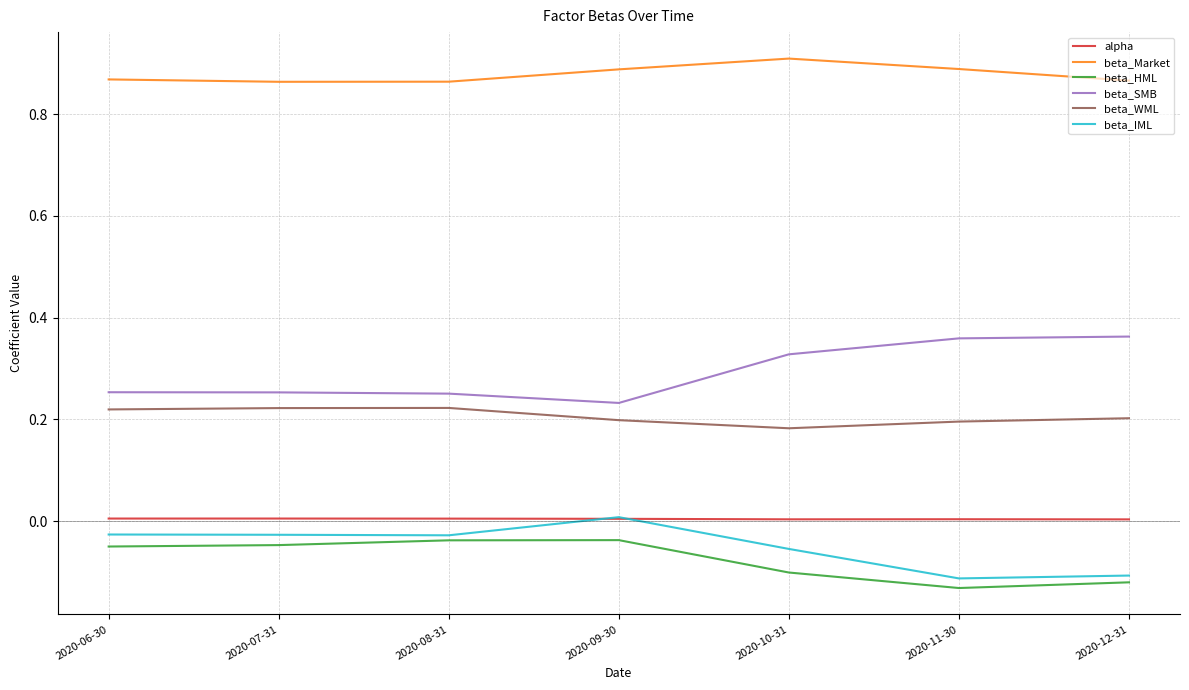

At which category does the chart reach its peak across all series?

2020-10-31